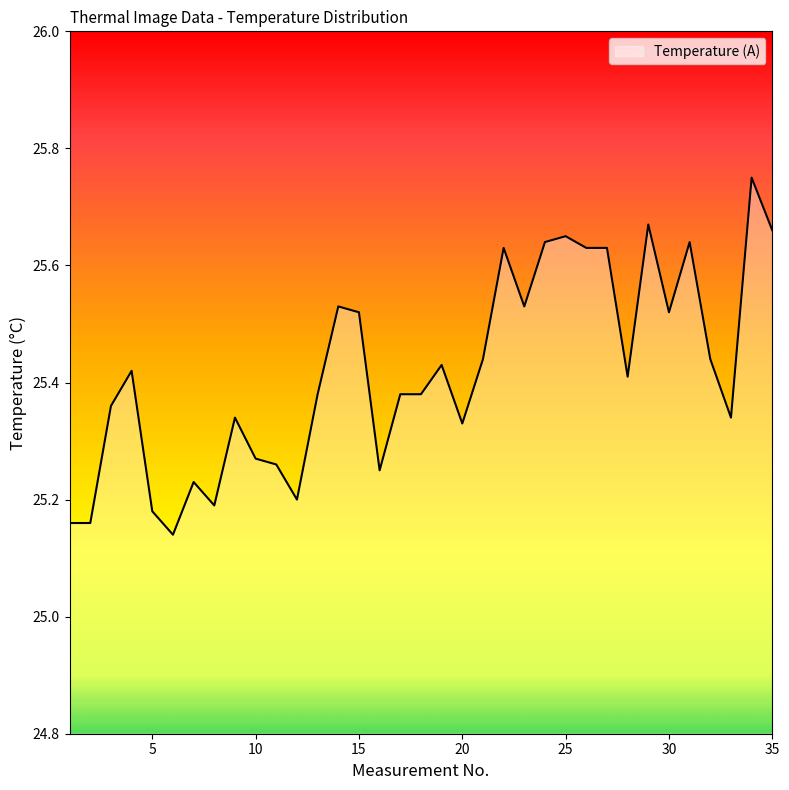

What is the difference between the maximum and minimum values?

0.6